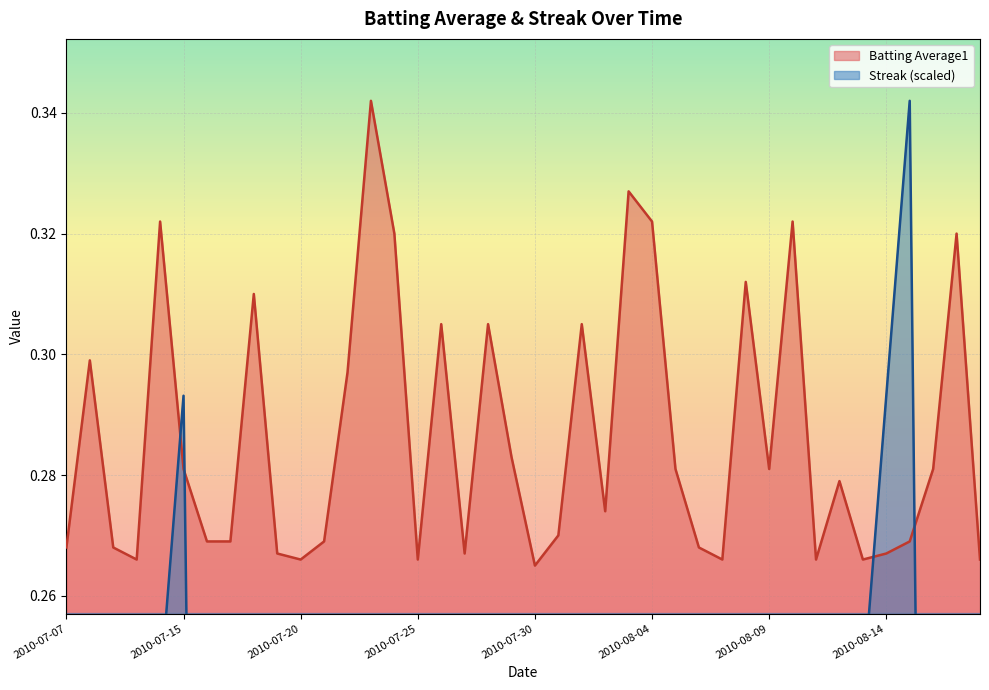

How many Batting Average1 values are between 0 and 1?

40